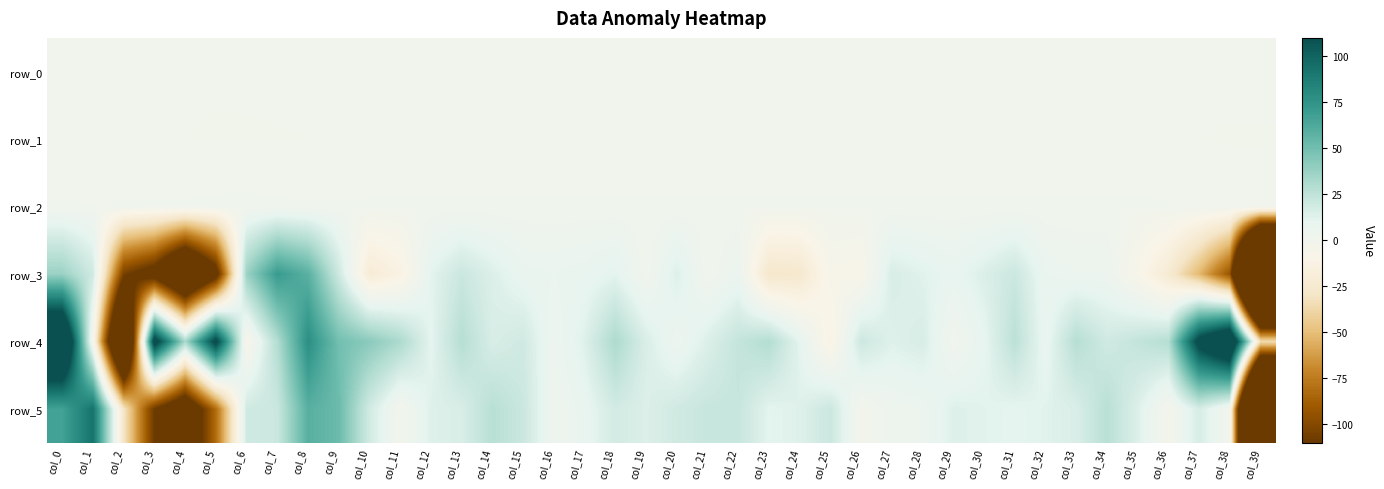

How many distinct data groups are displayed?

6